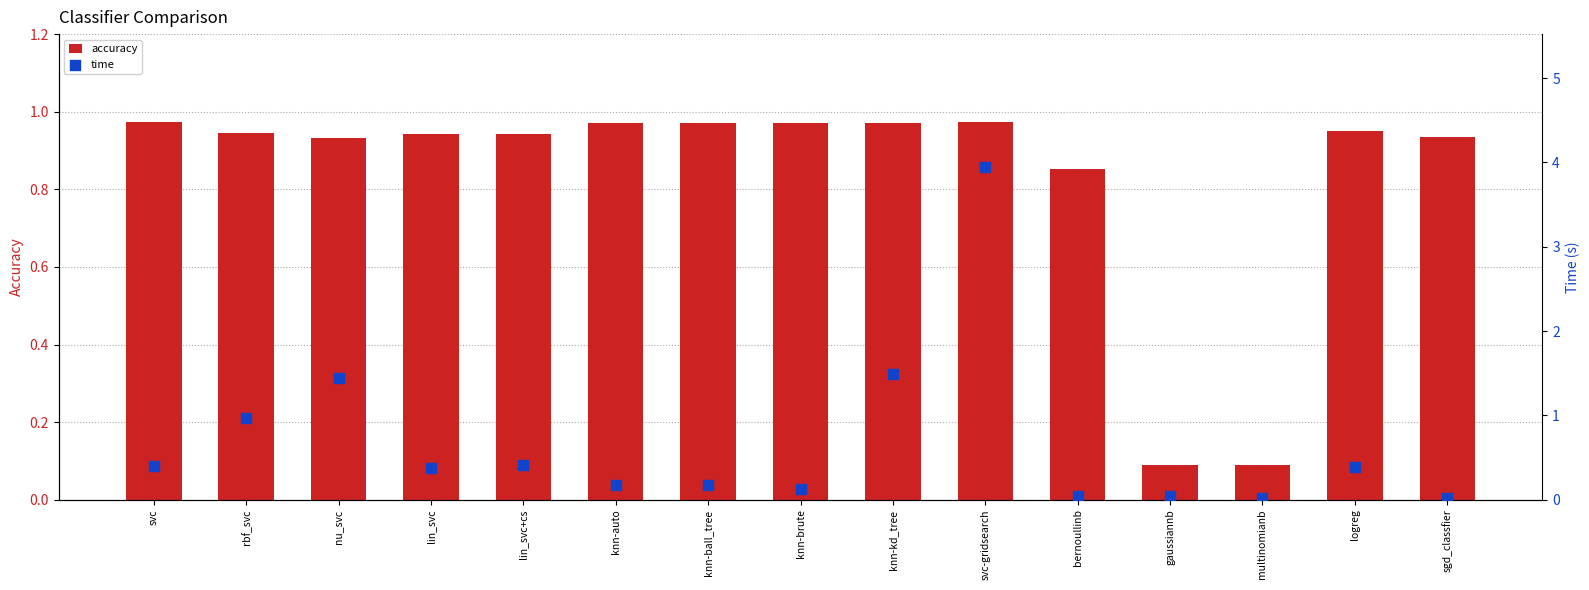

Is the value of accuracy at lin_svc+cs greater than the value of time at bernoullinb?

Yes